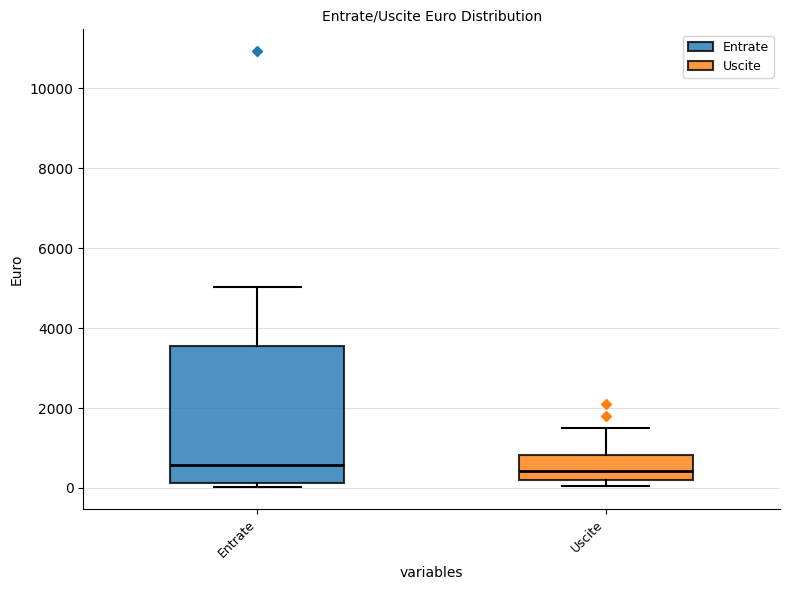

Which box is the tallest, from its lower edge to its upper edge?

Entrate